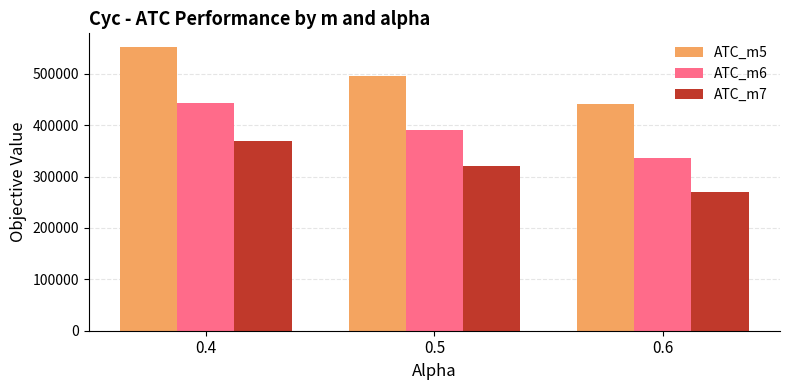

How many bars are there in total?

9